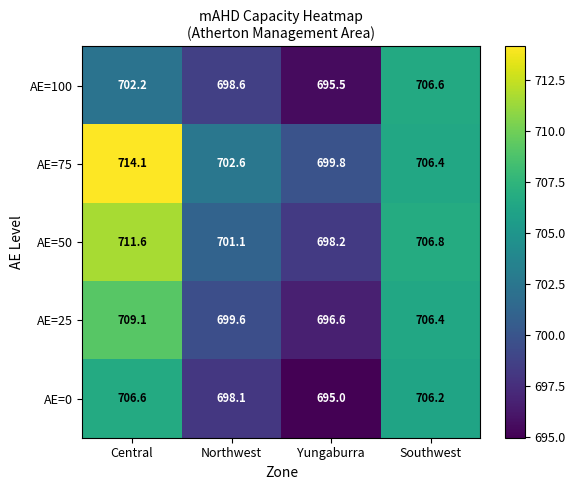

Reading right to left, extract all data points from this chart.

AE=100: Southwest=706.6	Yungaburra=695.5	Northwest=698.6	Central=702.2
AE=75: Southwest=706.4	Yungaburra=699.8	Northwest=702.6	Central=714.1
AE=50: Southwest=706.8	Yungaburra=698.2	Northwest=701.1	Central=711.6
AE=25: Southwest=706.4	Yungaburra=696.6	Northwest=699.6	Central=709.1
AE=0: Southwest=706.2	Yungaburra=695.0	Northwest=698.1	Central=706.6